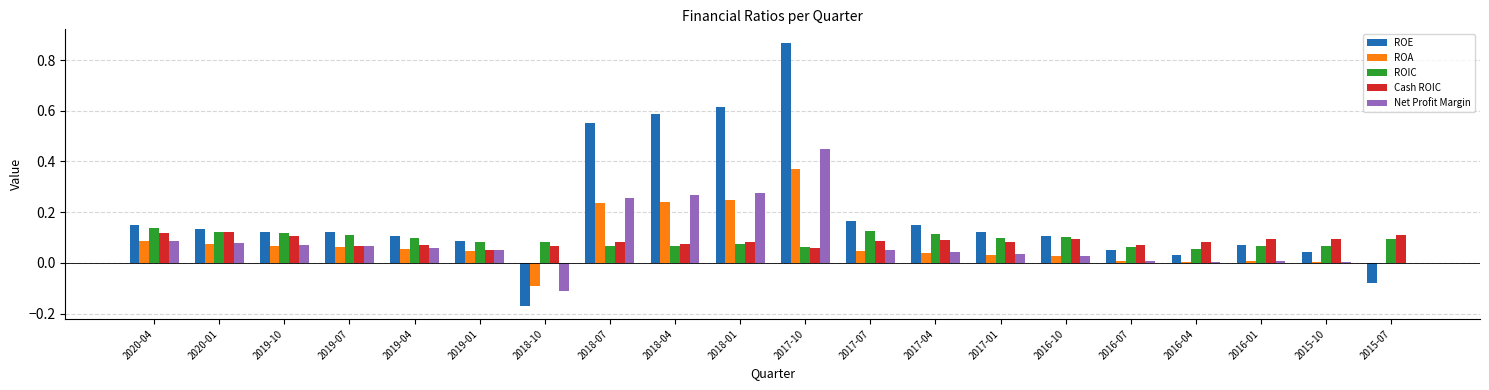

True or false: ROA has a value of 0.1 at 2017-10.

False